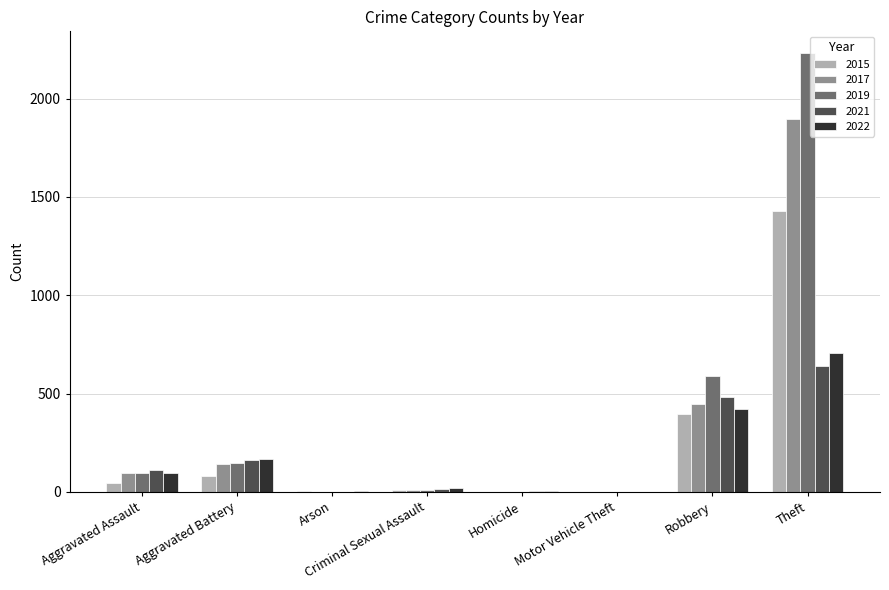

Where is 2021 nearest to the value 322?

Aggravated Battery